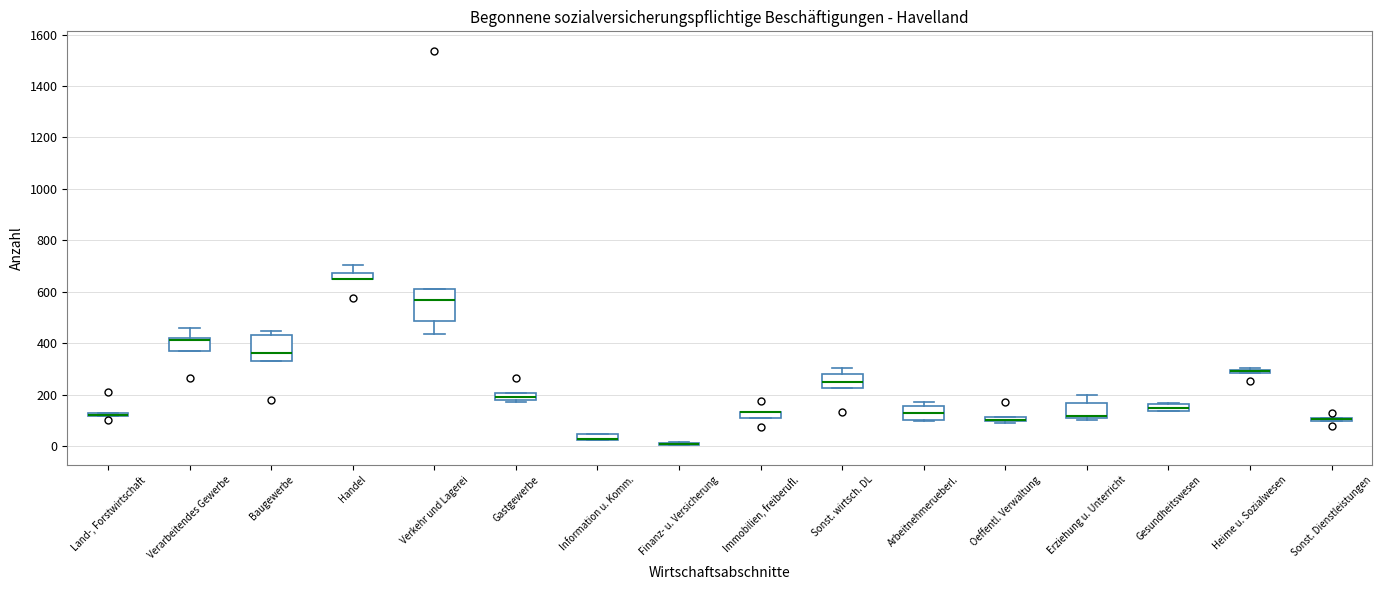

Which box is the tallest, from its lower edge to its upper edge?

Verkehr und Lagerei